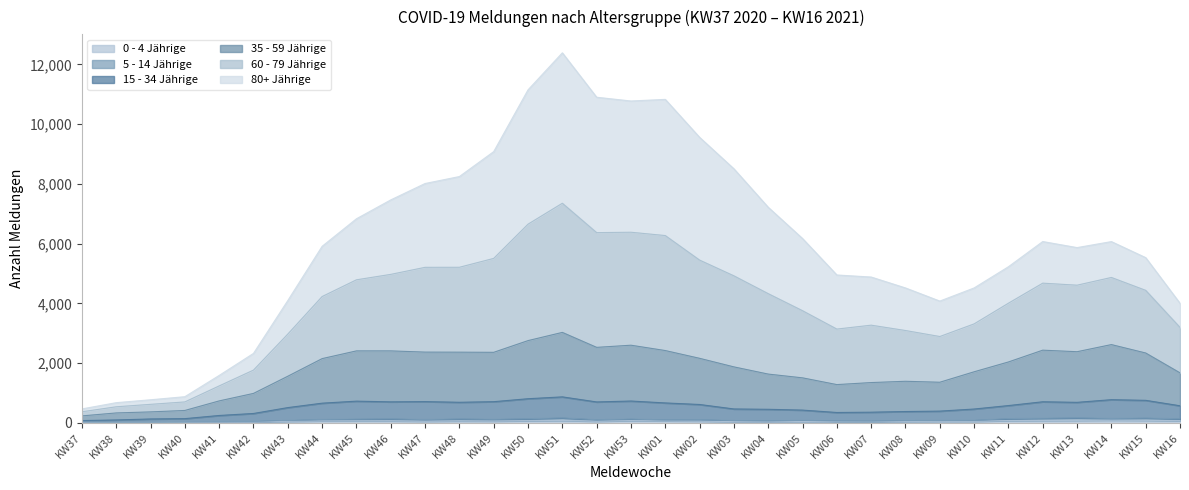

How many interior local valleys does the 0 - 4 Jährige series have?

6